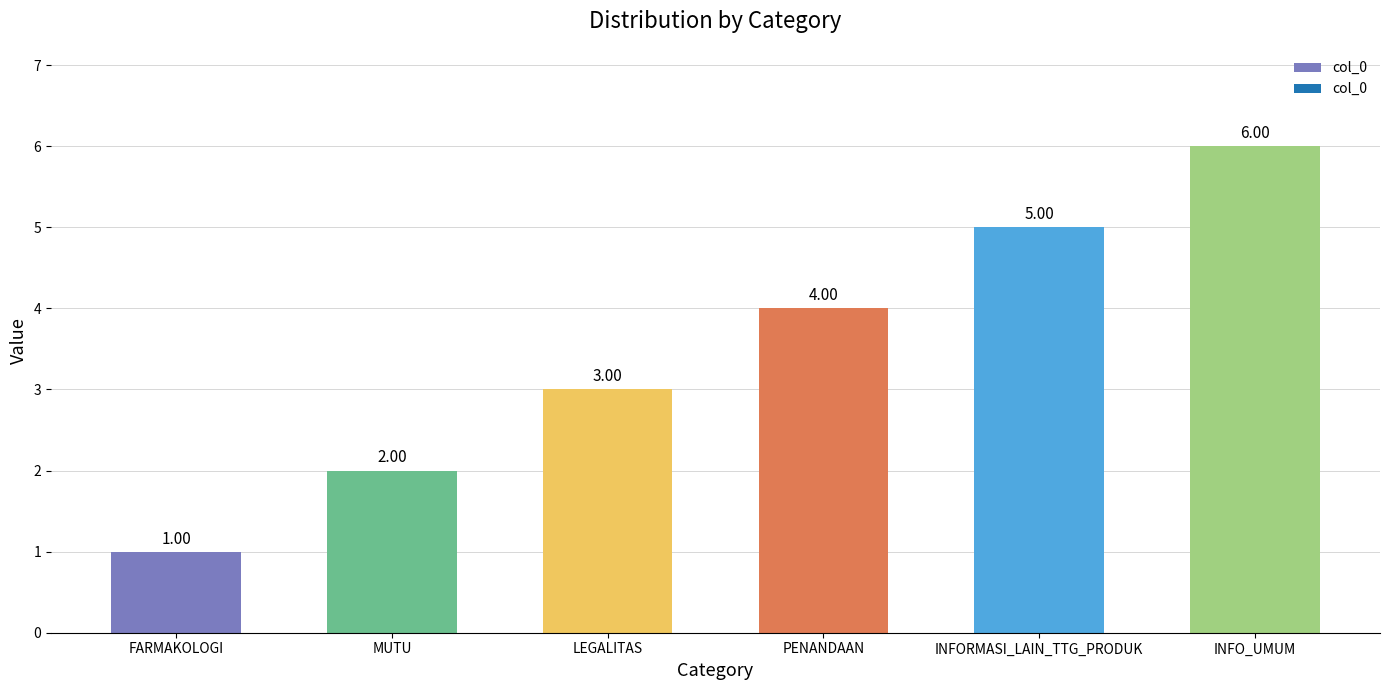

What is the difference between the second highest and second lowest values?

3